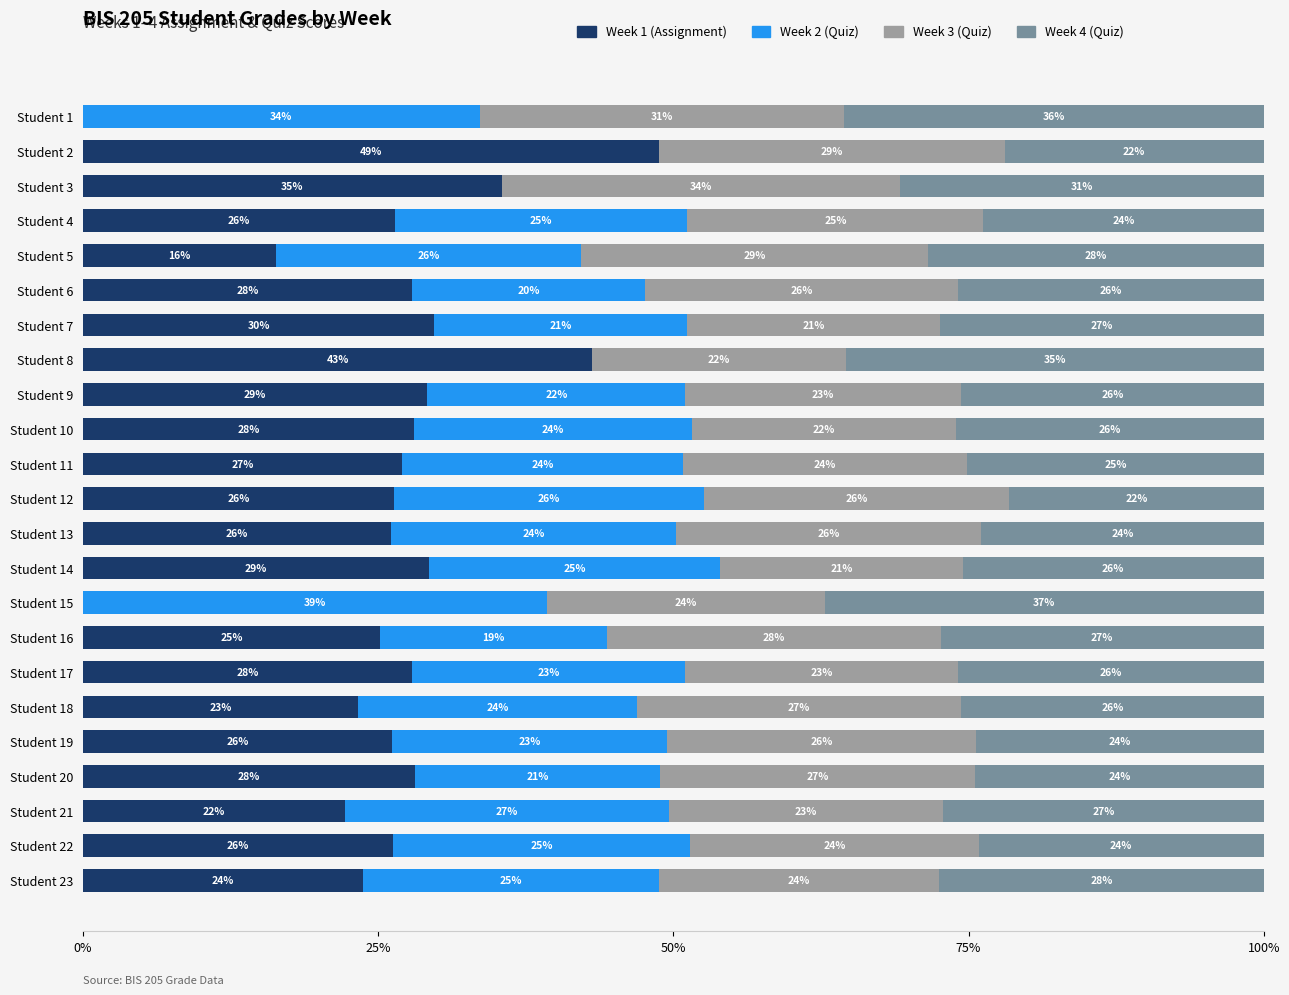

Read the Week 1 (Assignment) value at Student 18.

23.3